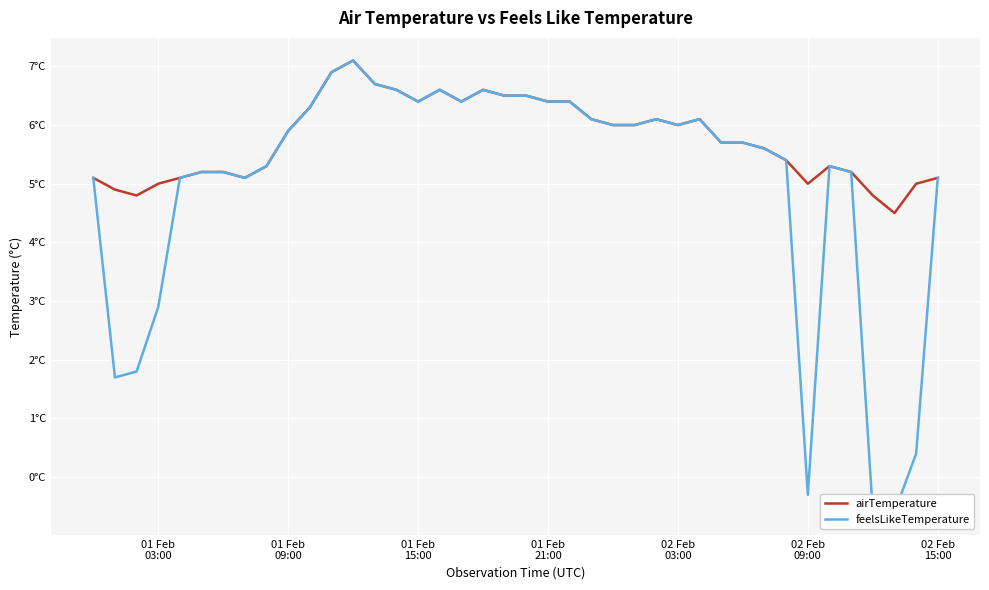

Rank the series by their average value, from highest to lowest.

airTemperature, feelsLikeTemperature